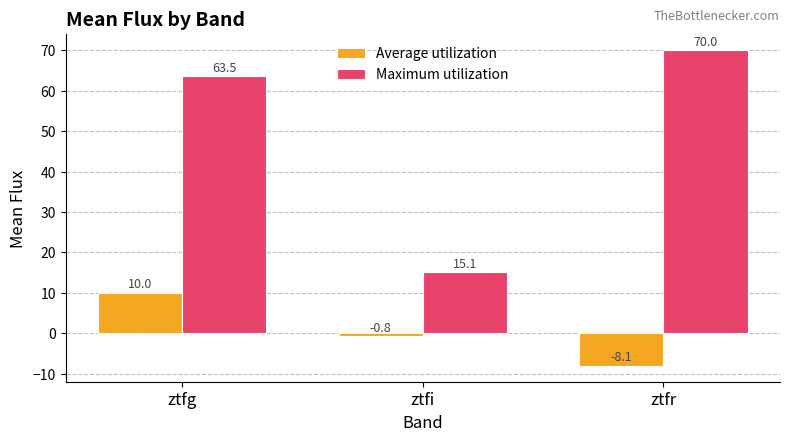

Rank the series by their average value, from highest to lowest.

Maximum utilization, Average utilization